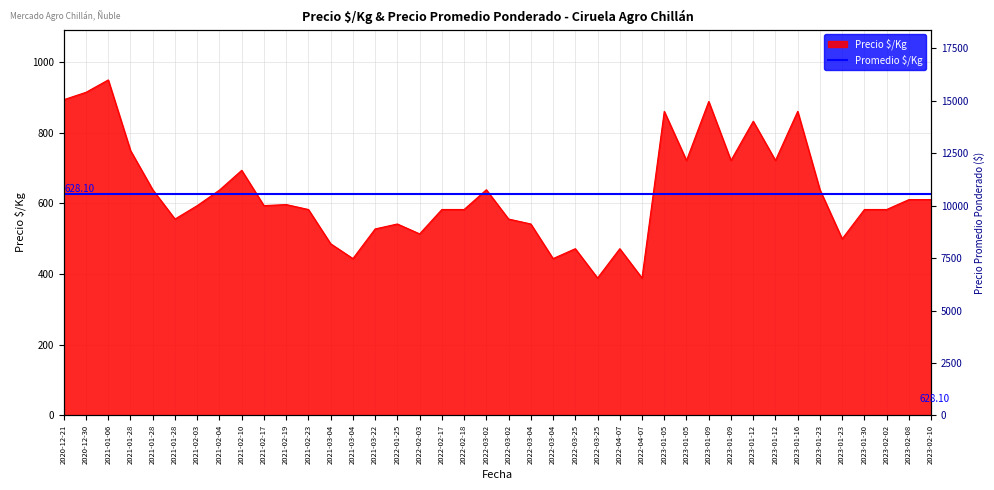

Reading right to left, what are all the values shown in this chart?

611	611	583	583	500	639	861	722	833	722	889	722	861	389	472	389	472	444	542	556	639	583	583	514	542	528	444	486	583	597	594	694	638	594	556	639	750	950	915	894